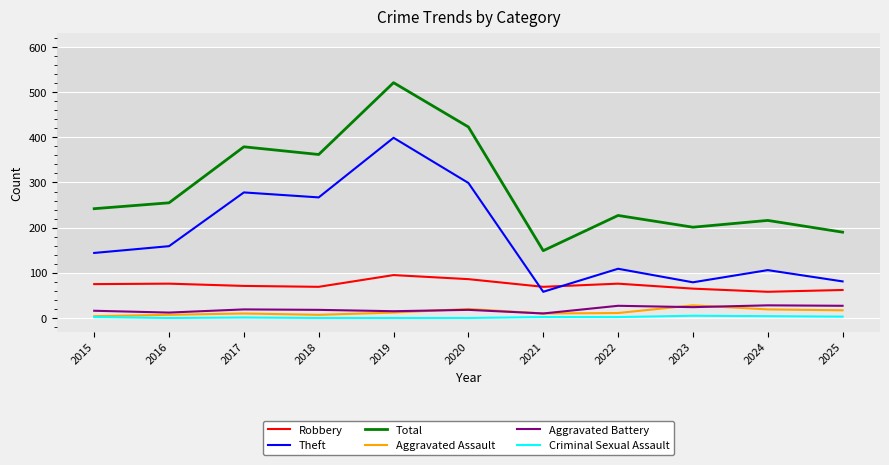

What is the approximate value of Theft at 2020?

299